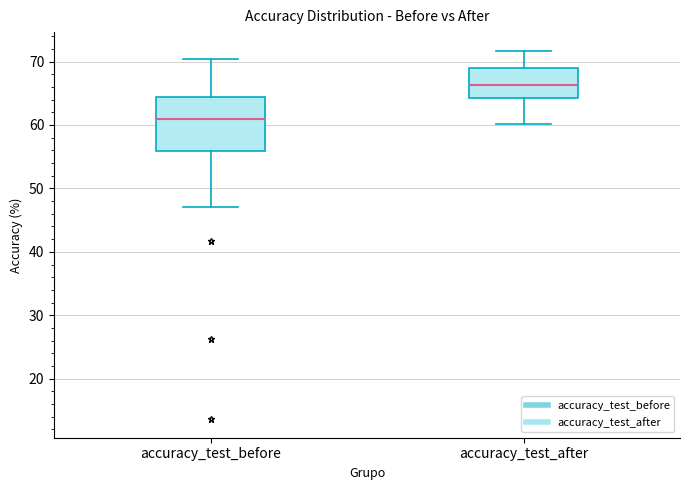

Reading left to right, transcribe this box plot: for each box, give where its median line is, the range the box spans, and where its two whiskers end, as read against the y-axis. The values are not printed on the chart, so give them approximately, as read against the axis.

accuracy_test_before: median 61, box 56 to 64, whiskers 47 to 70
accuracy_test_after: median 66, box 64 to 69, whiskers 60 to 72